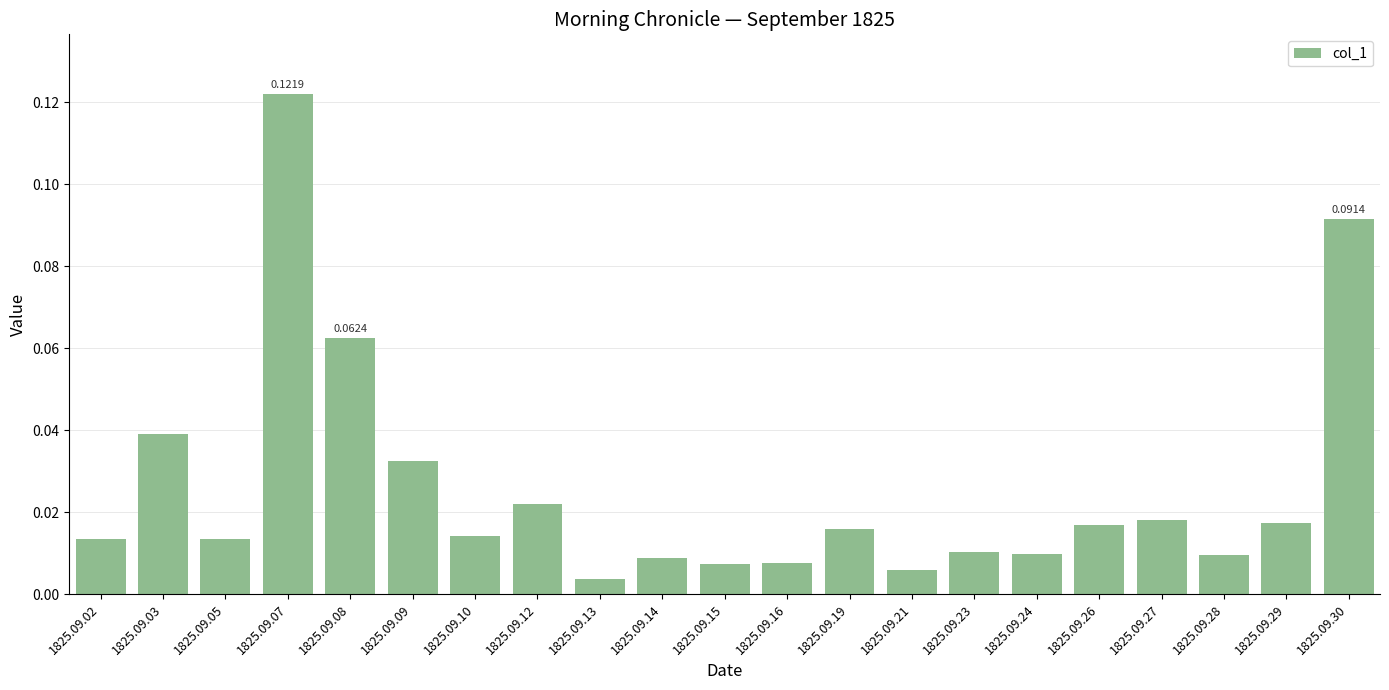

Between 1825.09.30 and 1825.09.29, which is larger?

1825.09.30